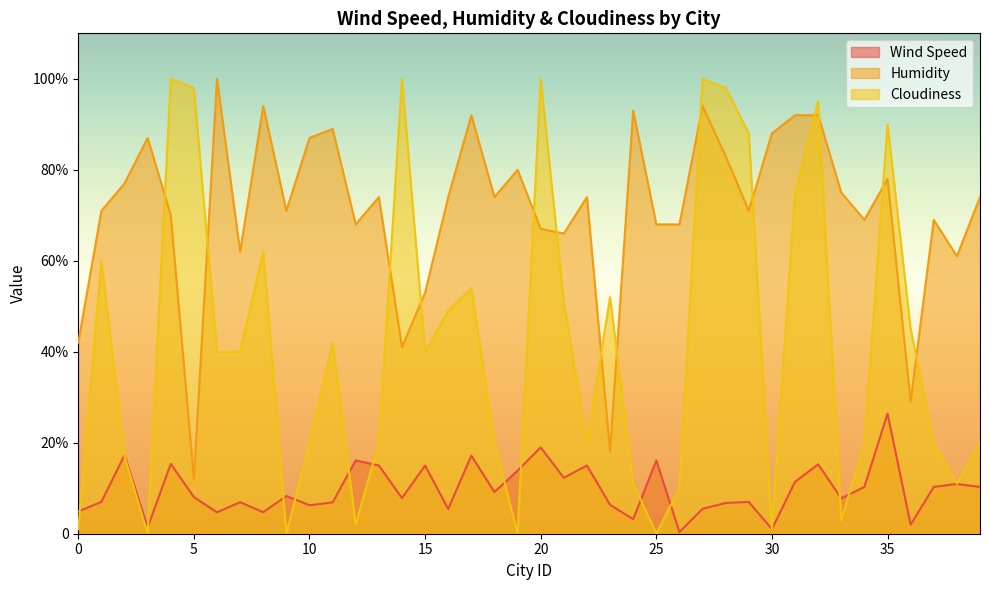

True or false: Wind Speed and Humidity intersect in this chart.

False